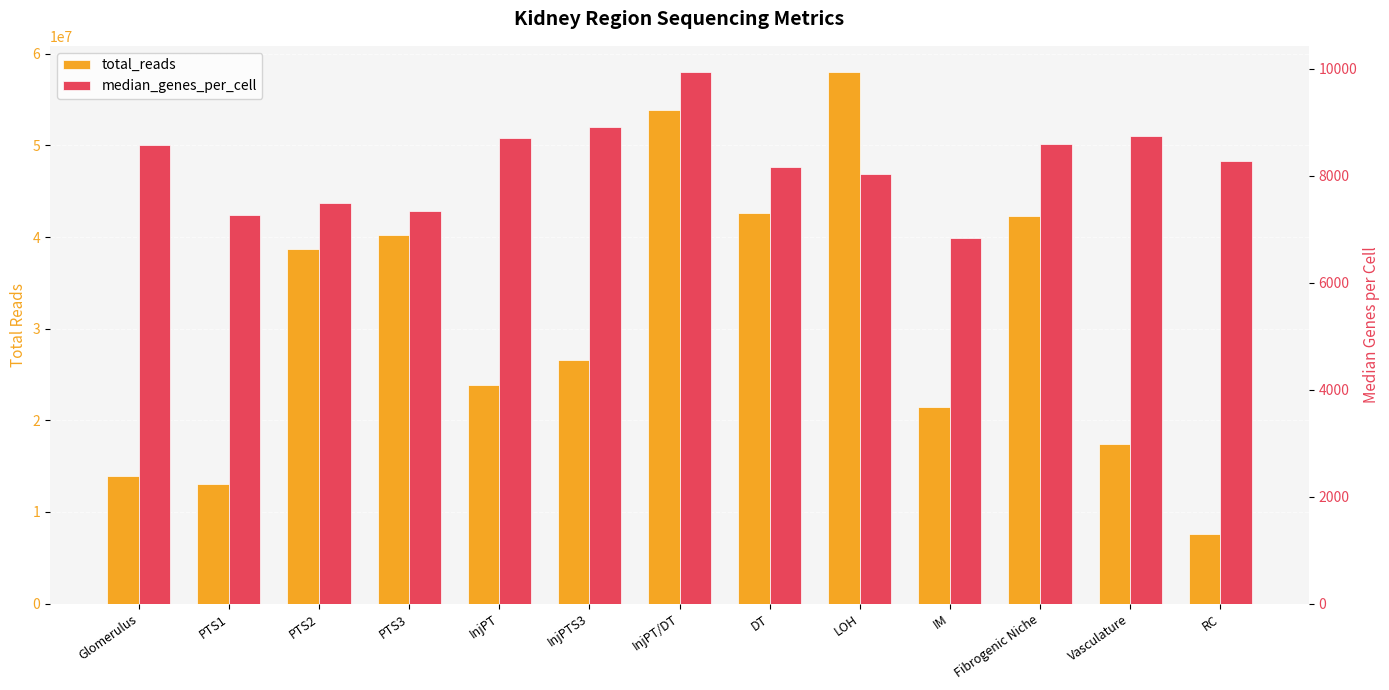

What are all the series names shown in the legend?

total_reads, median_genes_per_cell